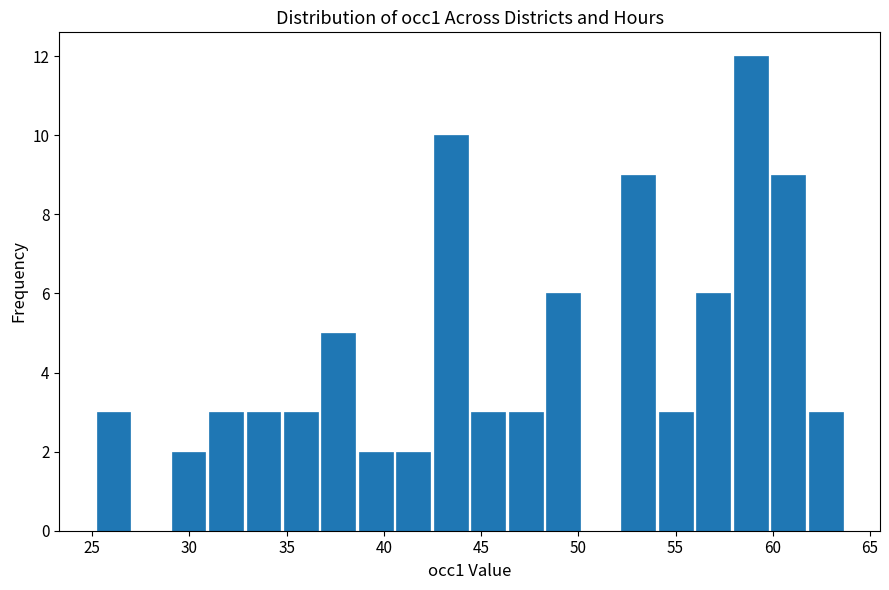

Around what value on the x-axis is the tallest bar? Give the approximate position of its centre, as read against the axis.

59.0